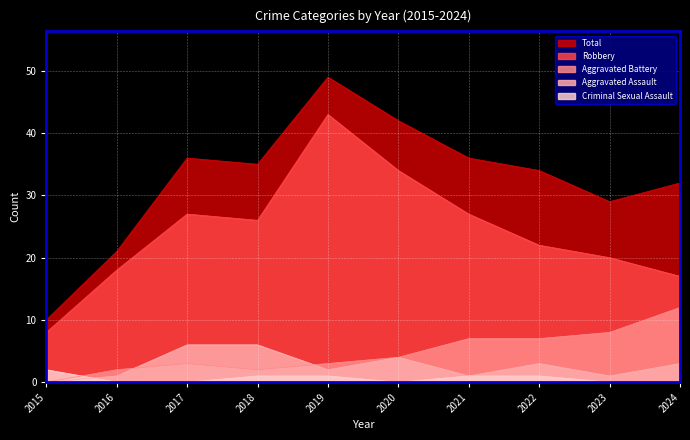

At which category does Criminal Sexual Assault reach its first local valley?

2020